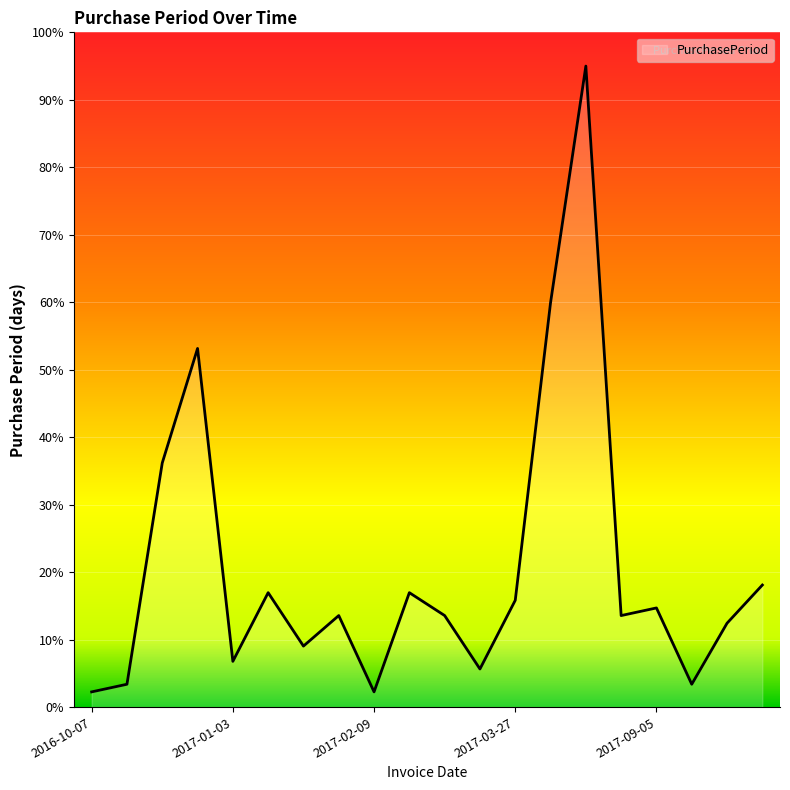

What is the greatest value displayed?

95.0